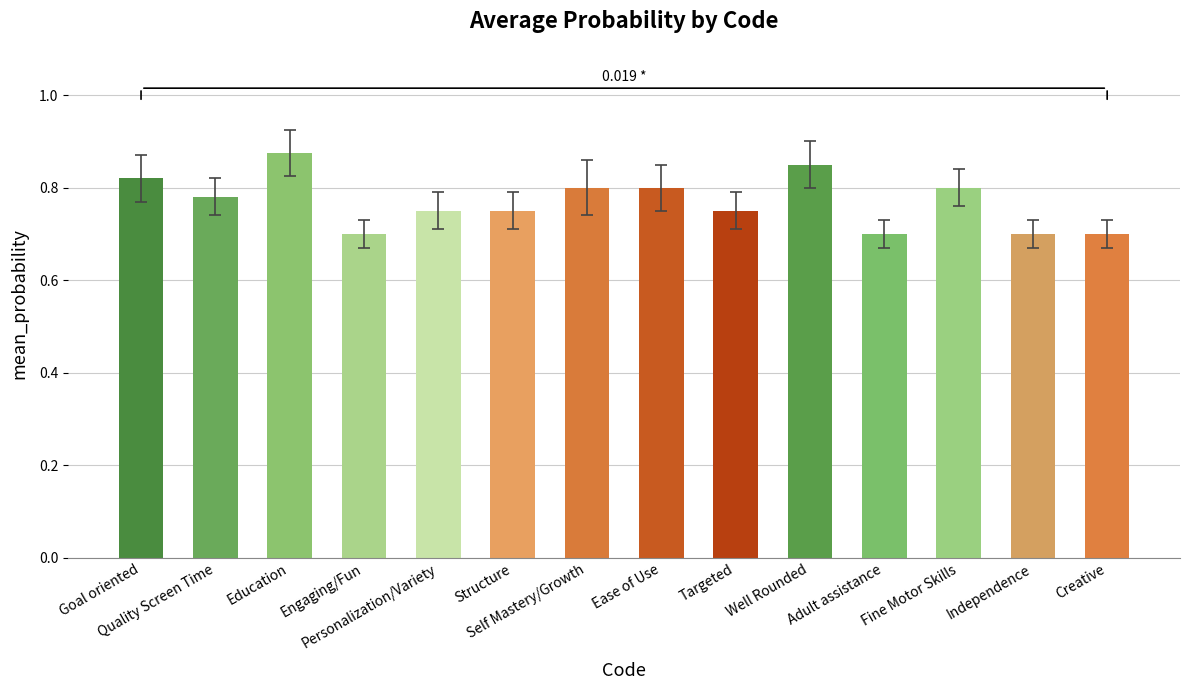

How many bars are there in total?

14